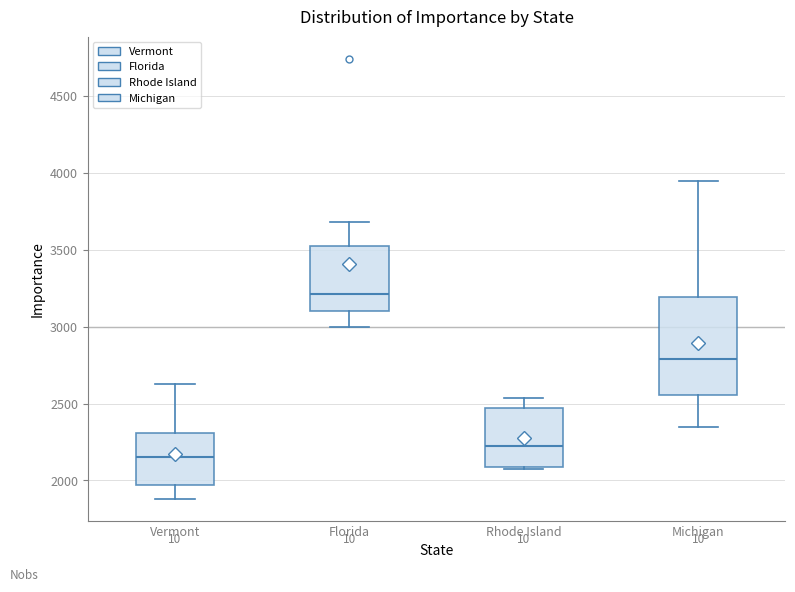

Where is the upper edge of the box for Vermont on the y-axis? The values are not printed on the chart, so give them approximately, as read against the axis.

2300